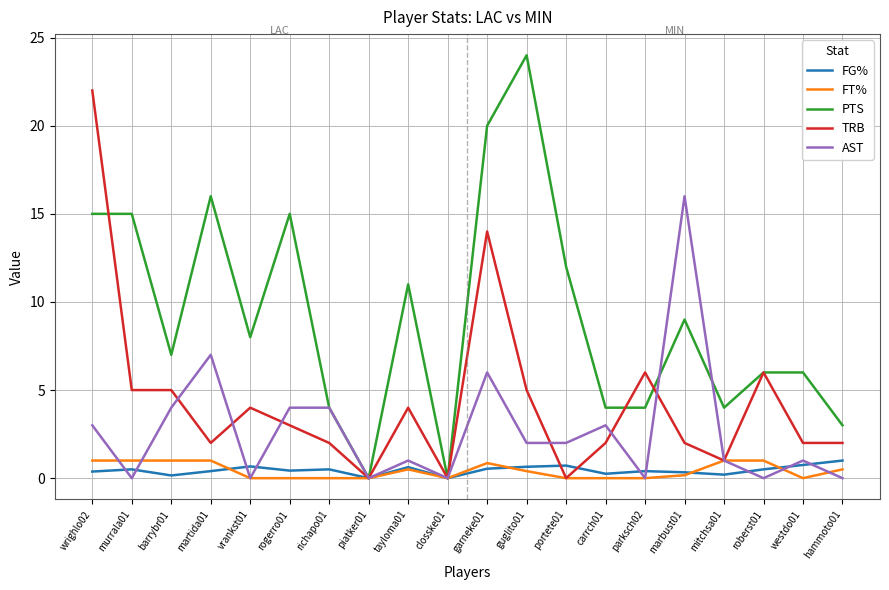

What is the maximum value for FT%?

1.0